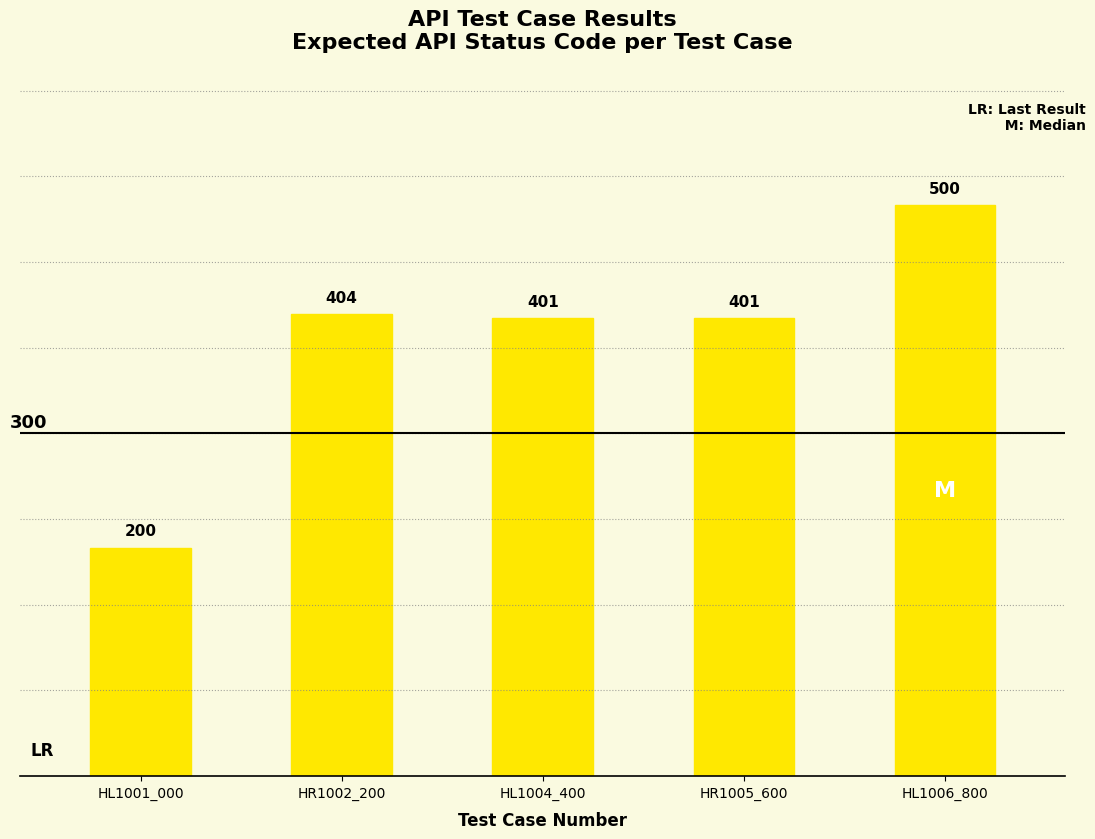

Reading left to right, transcribe all the data shown in this chart.

HL1001_000=200	HR1002_200=404	HL1004_400=401	HR1005_600=401	HL1006_800=500